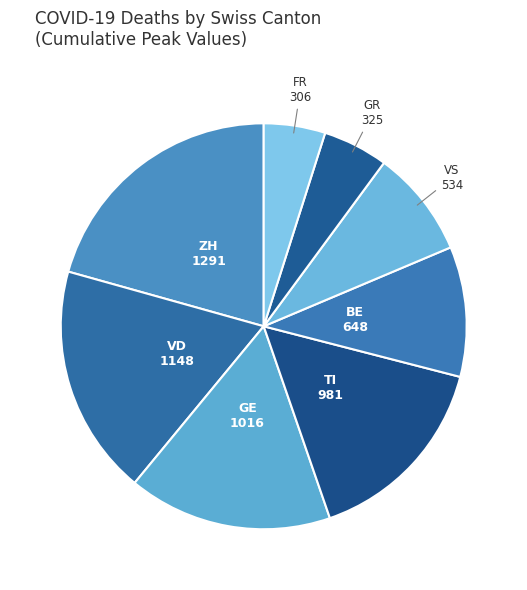

Does any single category account for the majority?

No